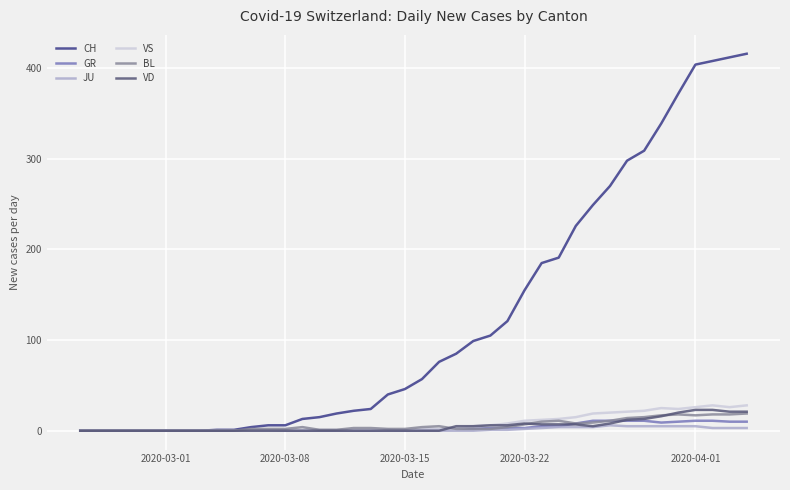

Which series has the largest total across all categories?

CH